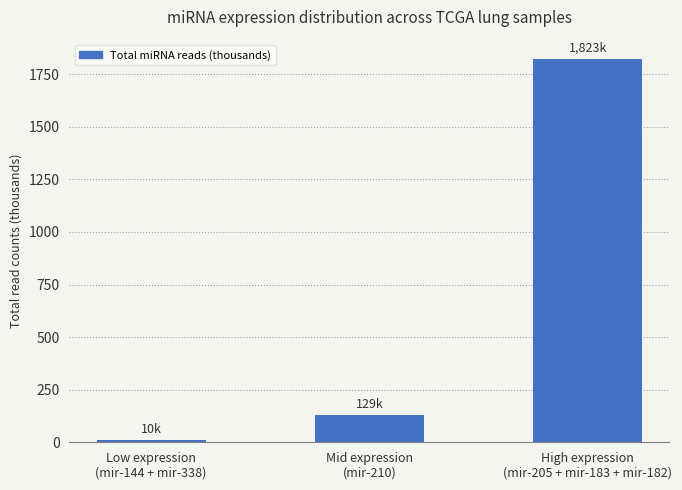

Is it true that the value at Low expression
(mir-144 + mir-338) is 9.9?

True